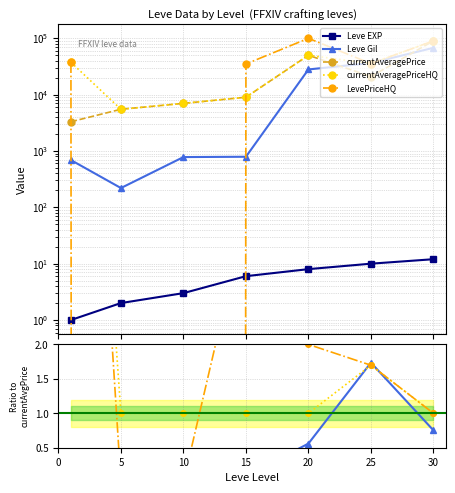

The value of currentAveragePrice at 10 is 9642.8. True or false?

False